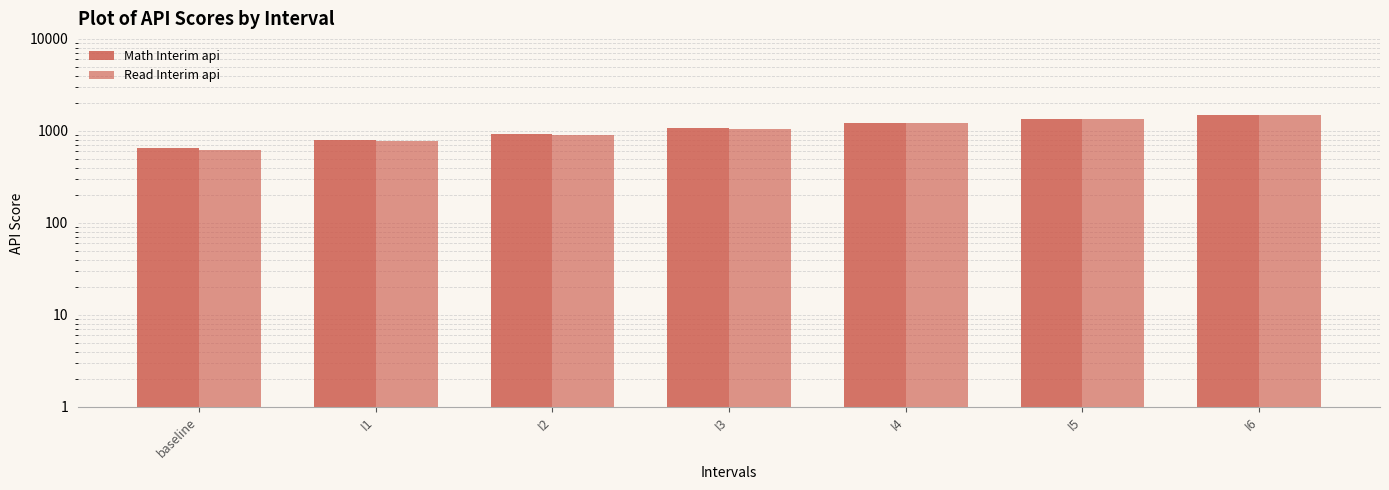

What position from the right is I6?

1